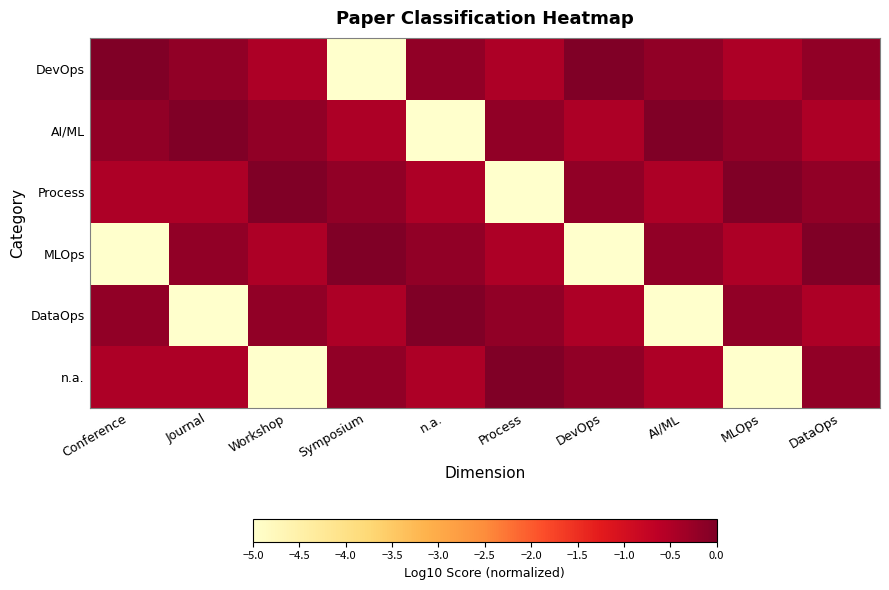

What is the total value across all series at n.a.?

-6.3